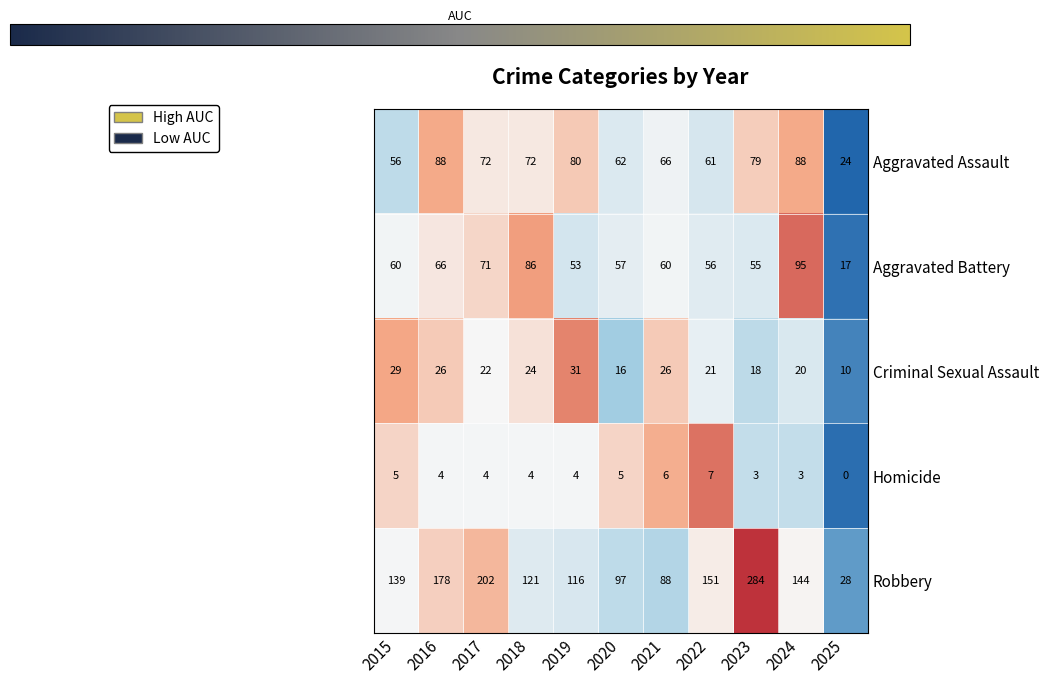

How many series are shown in this chart?

5